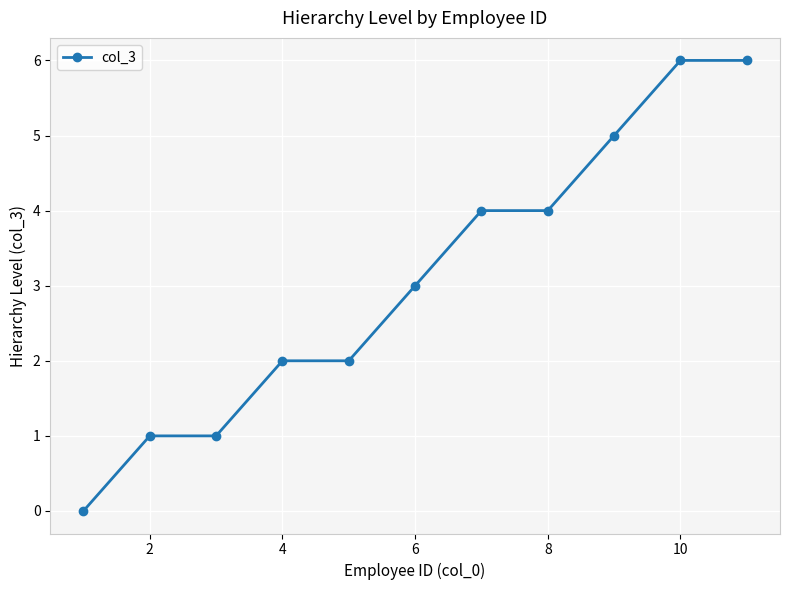

What is the difference between the second highest and second lowest values?

5